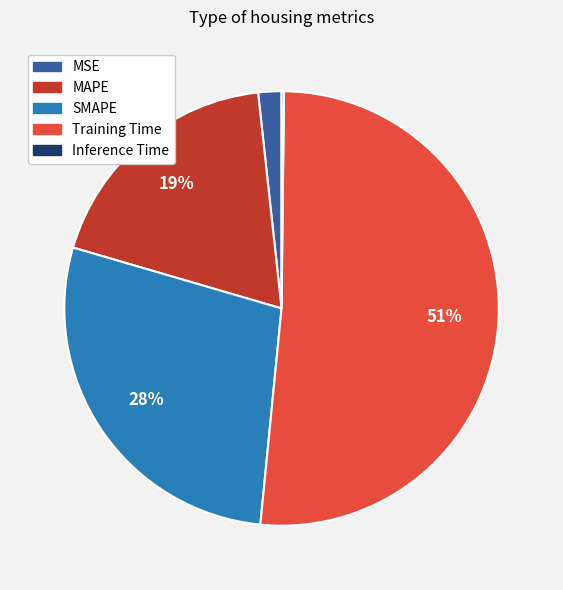

Do SMAPE and MSE together represent more than half of the pie?

No